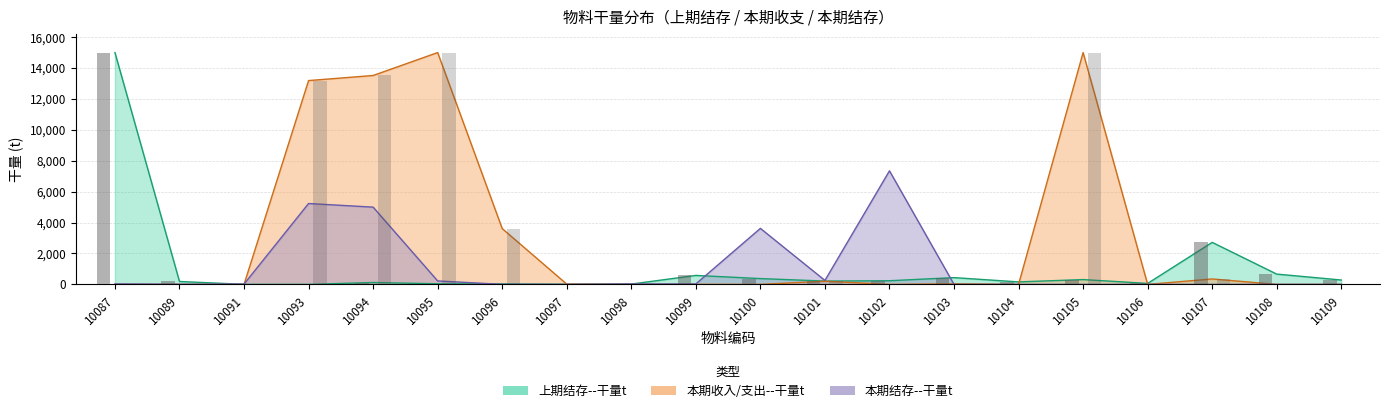

At which category is the sum across all series the highest?

10087